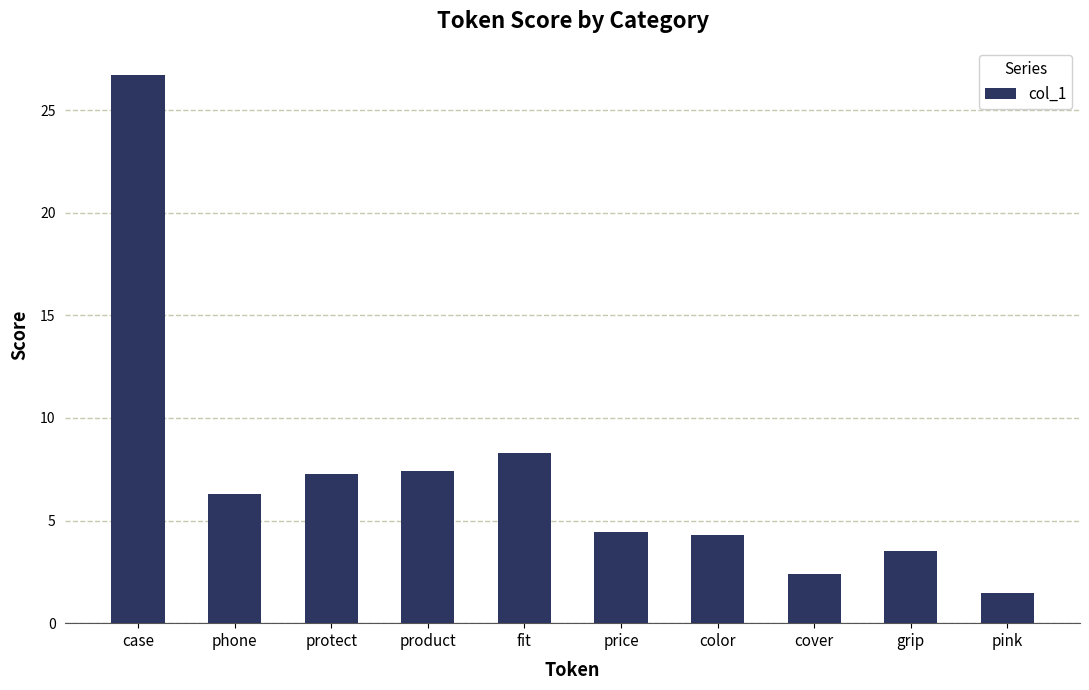

Are the bars grouped side by side (vs. stacked)?

No